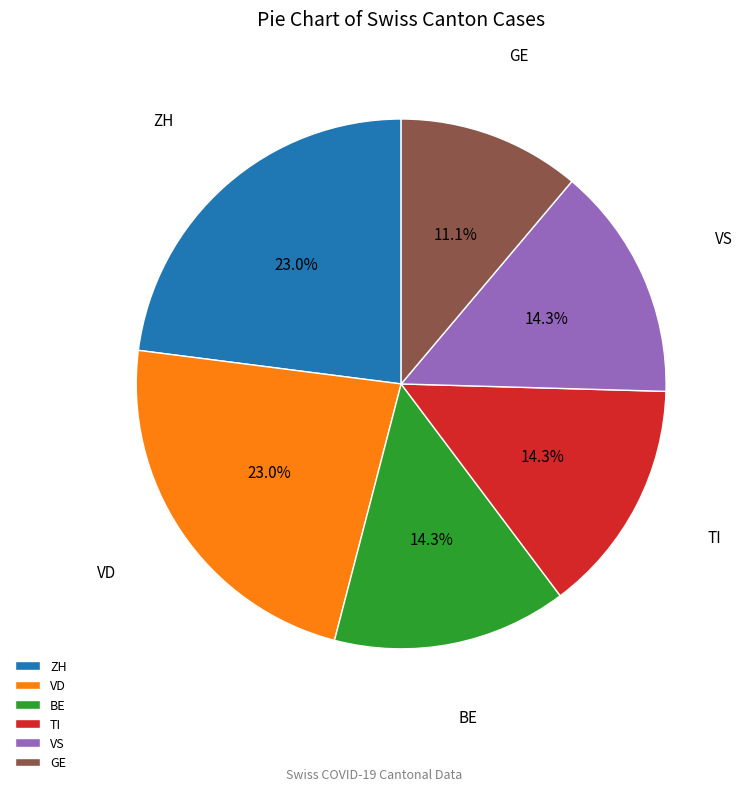

Between BE and VD, which is larger?

VD